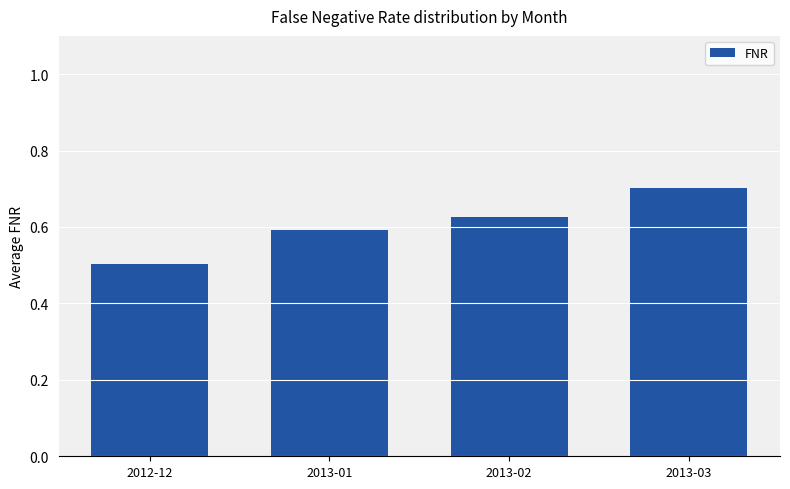

What is the difference between the maximum and minimum values?

0.2